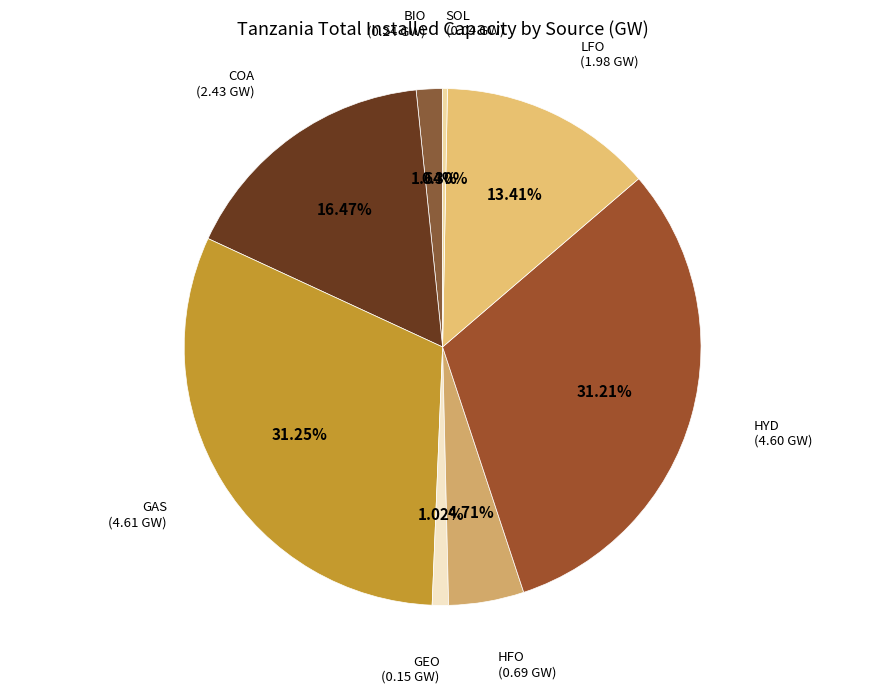

How many segments does this pie chart have?

8